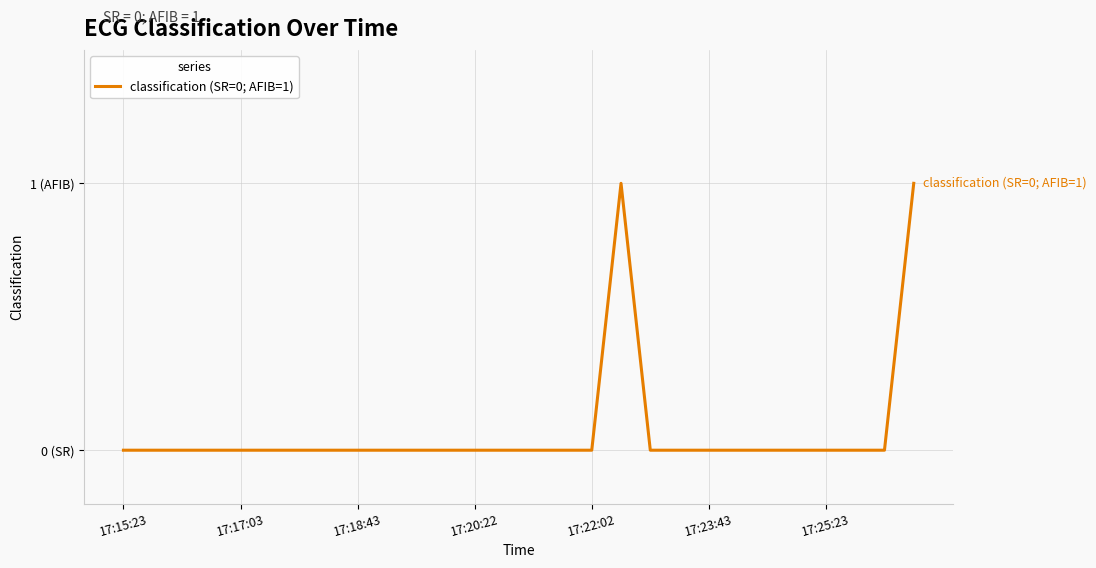

Reading left to right, transcribe all the data shown in this chart.

0	0	0	0	0	0	0	0	0	0	0	0	0	0	0	0	0	1	0	0	0	0	0	0	0	0	0	1